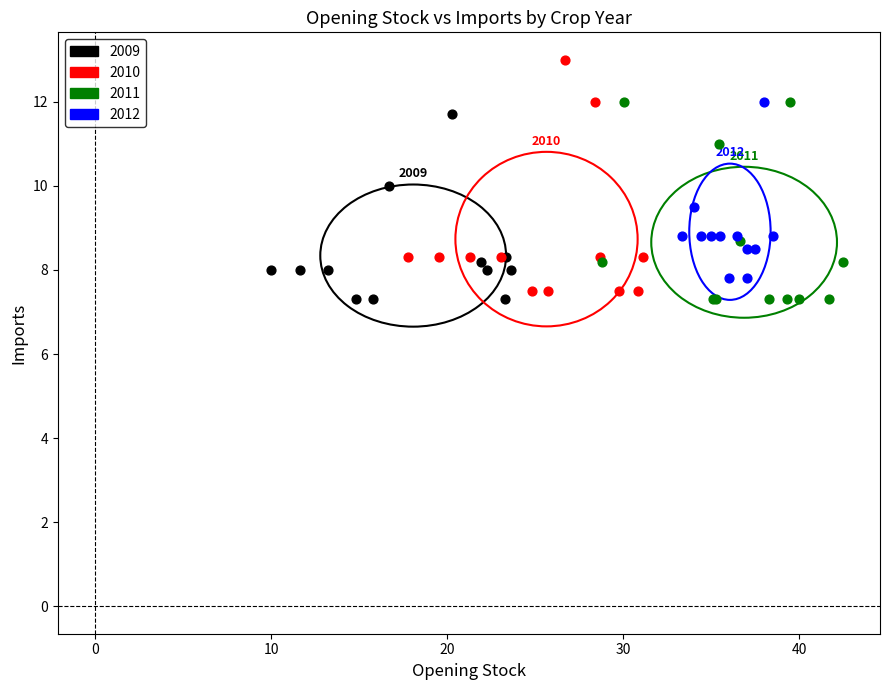

Which series contains the highest Y value?

2010